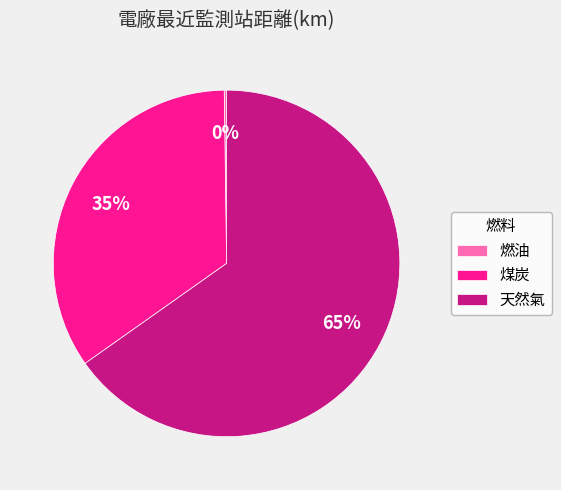

The 天然氣 slice represents 56% of the pie. True or false?

False